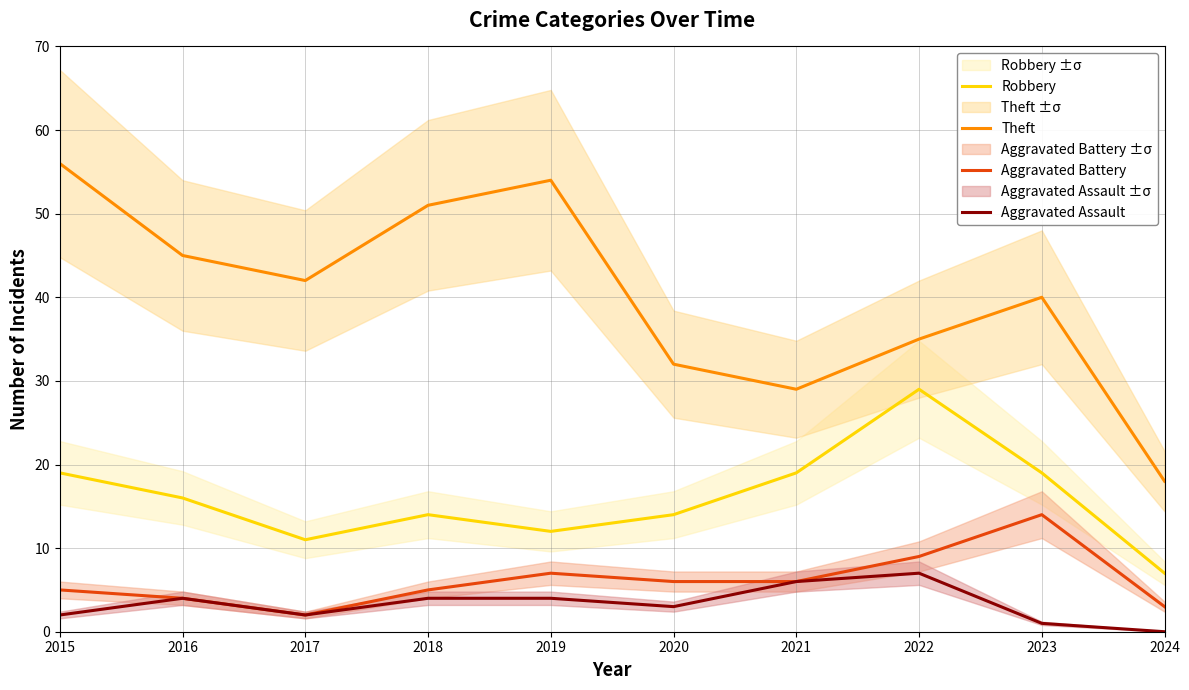

Which category has the lowest value in the Aggravated Assault series?

2024